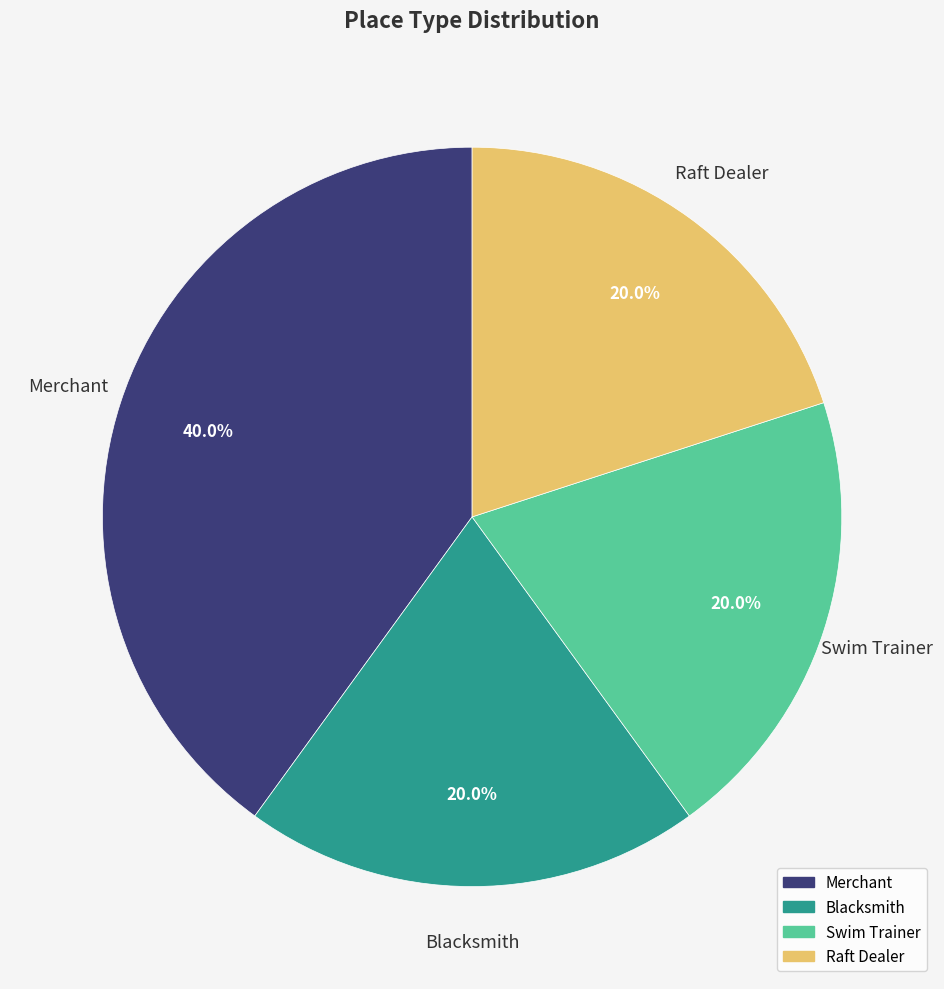

How many segments does this pie chart have?

4